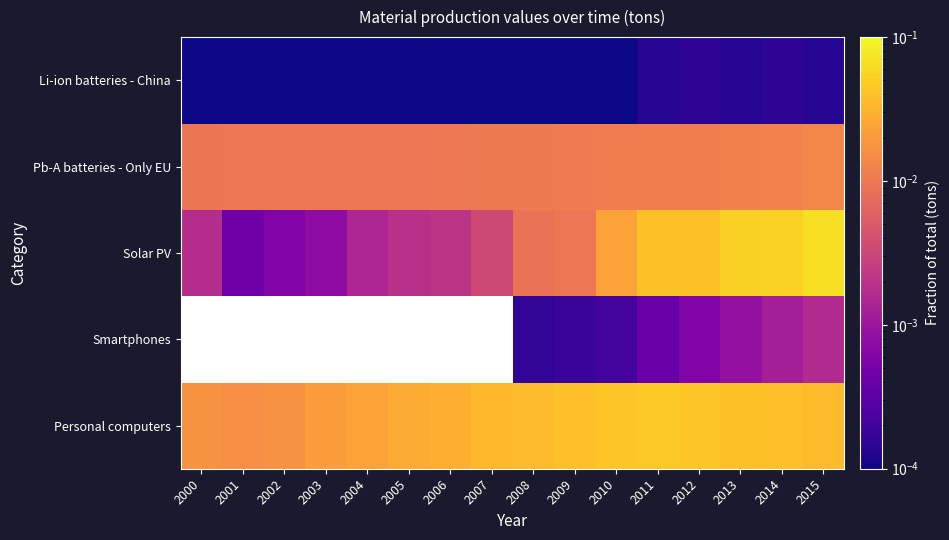

The Li-ion batteries - China series shows 0.0 at 2010. True or false?

True